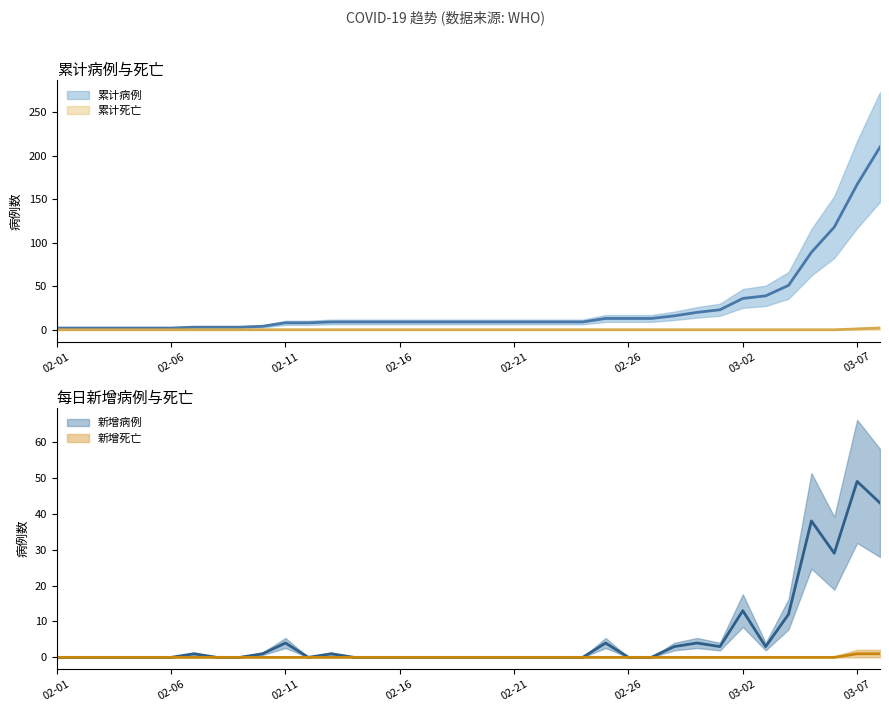

Is it true that 新增死亡 equals 1 at 2020-02-24?

False